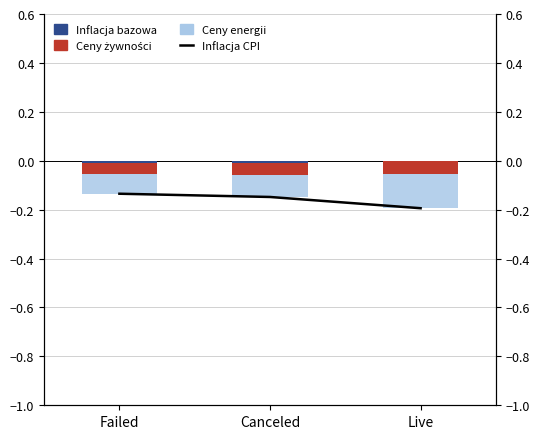

Reading right to left, transcribe all the data shown in this chart.

Inflacja bazowa: Live=-0.0	Canceled=-0.0	Failed=-0.0
Ceny żywności: Live=-0.1	Canceled=-0.0	Failed=-0.0
Ceny energii: Live=-0.1	Canceled=-0.1	Failed=-0.1
Inflacja CPI: Live=-0.2	Canceled=-0.1	Failed=-0.1